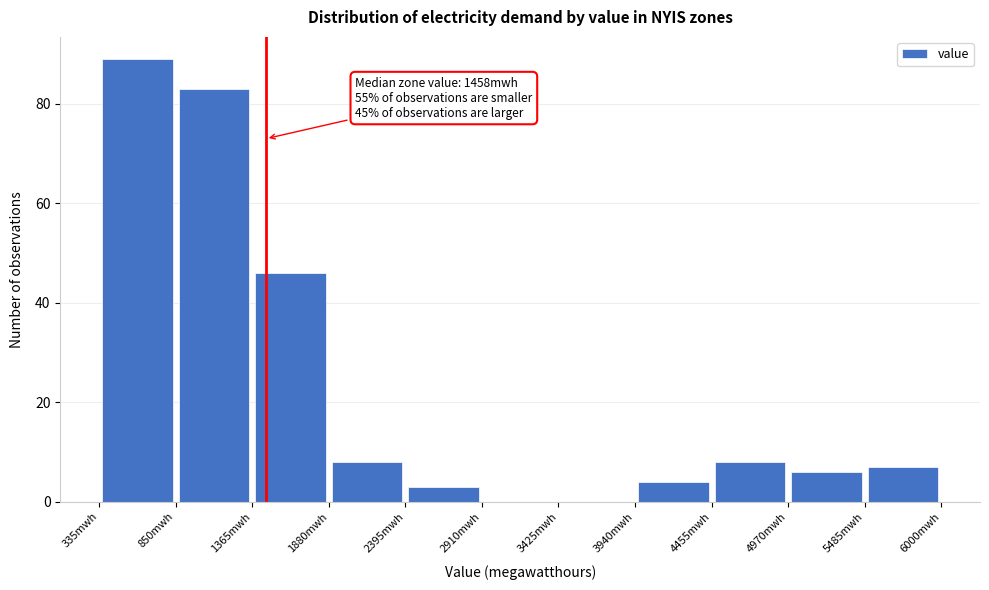

Over which range of the x-axis is the bar tallest?

300 to 900